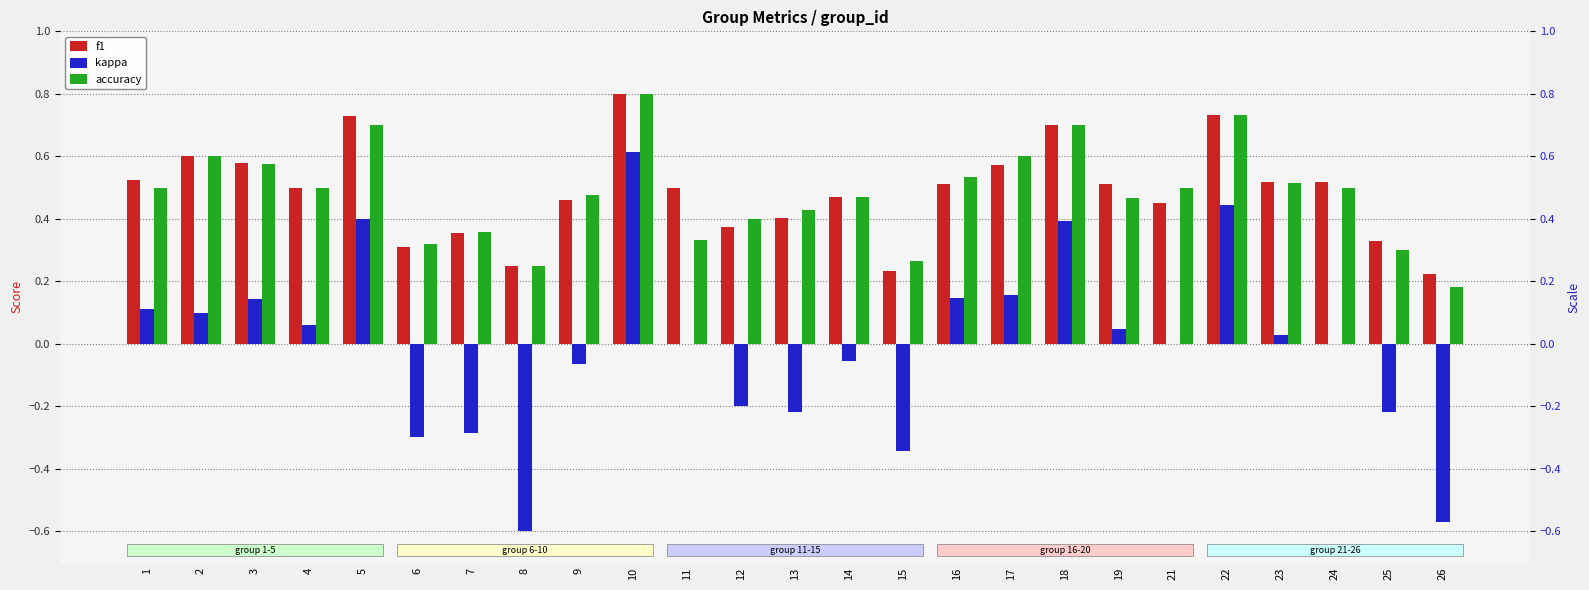

At how many categories does at least one series exceed 0?

25